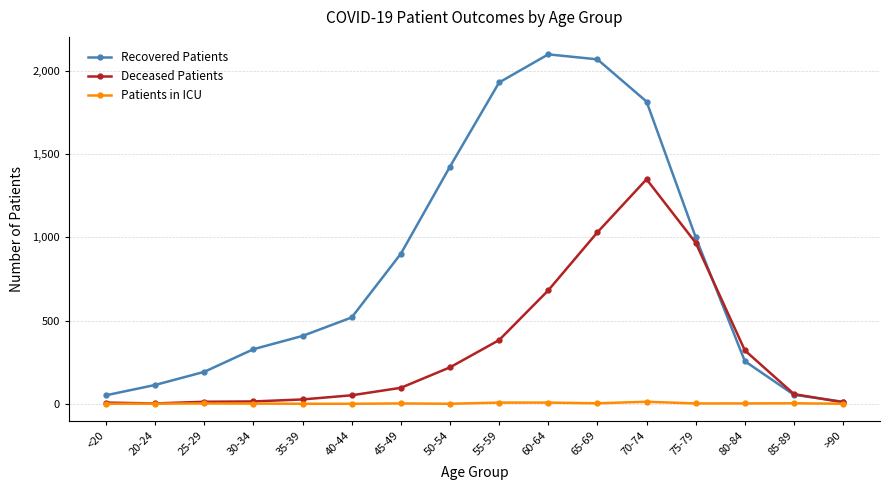

At which label does Deceased Patients reach its peak?

70-74